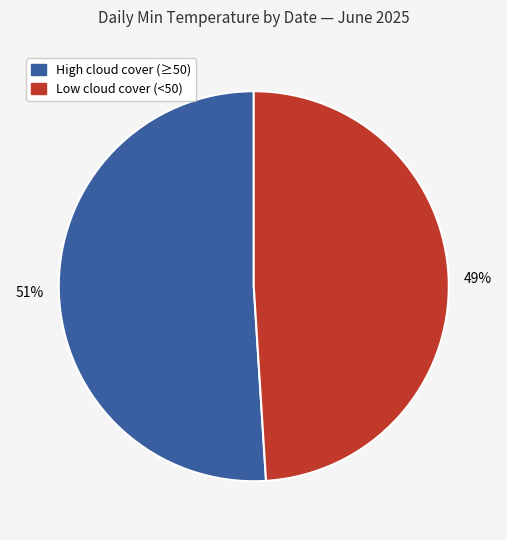

To the nearest percent, what is the average slice percentage?

50%